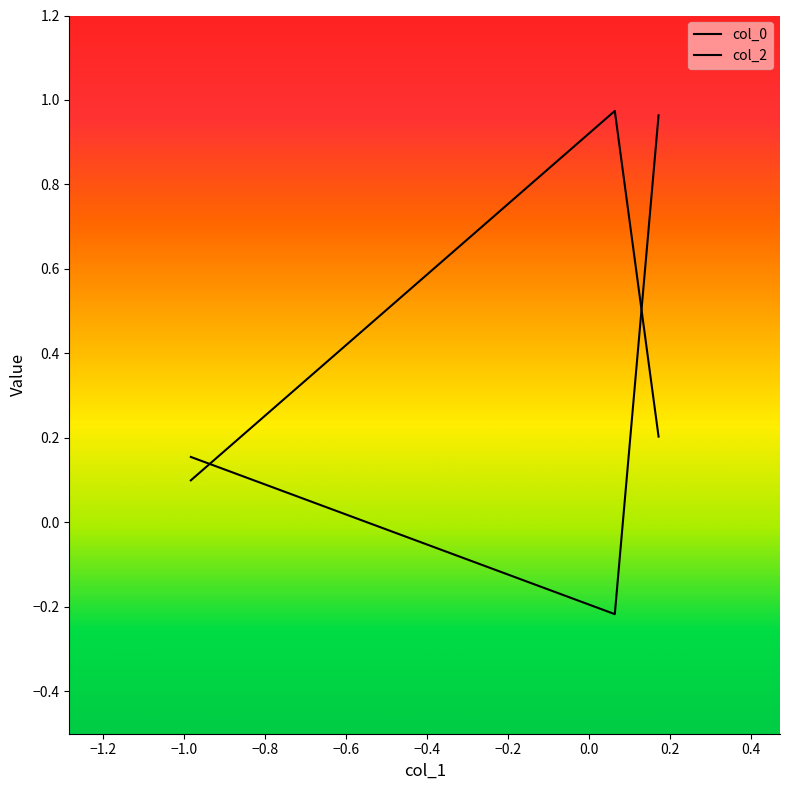

What is the value of the col_2 point at the 1st from the left?

0.2